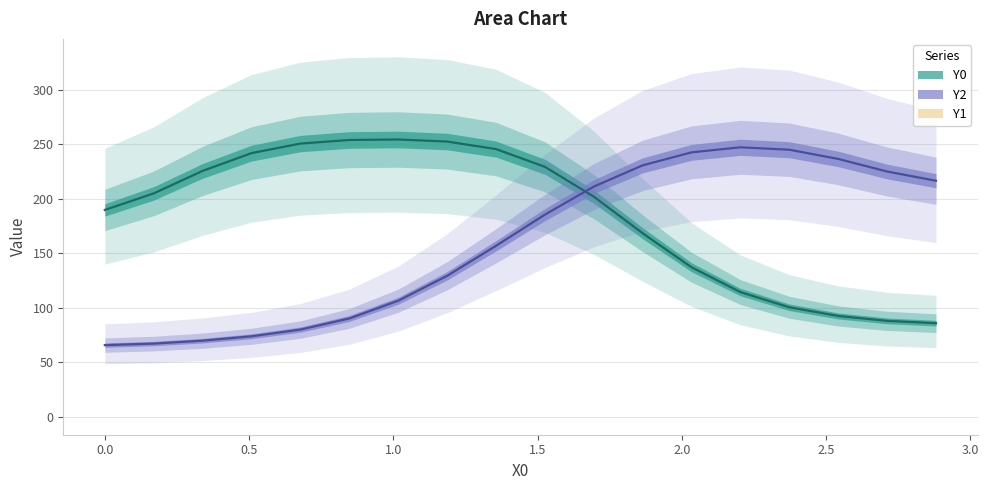

What is the difference between the maximum and minimum values in the Y2 series?

181.5